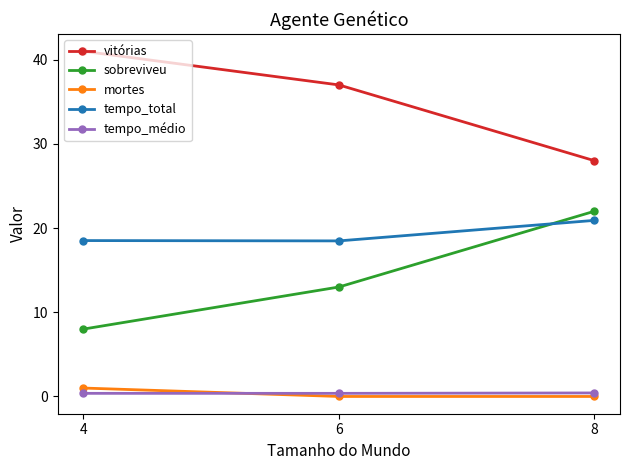

True or false: mortes has a value of 1.0 at 4.

True